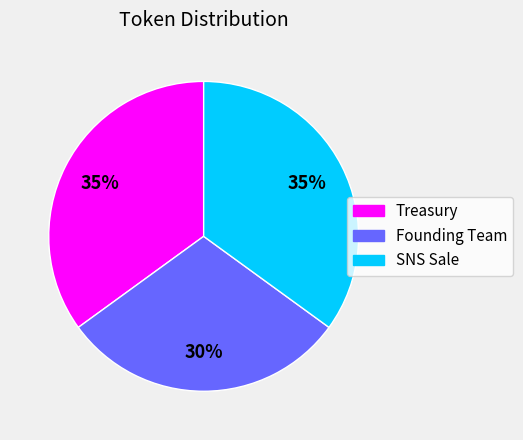

Is the sum of SNS Sale and Treasury greater than half?

Yes